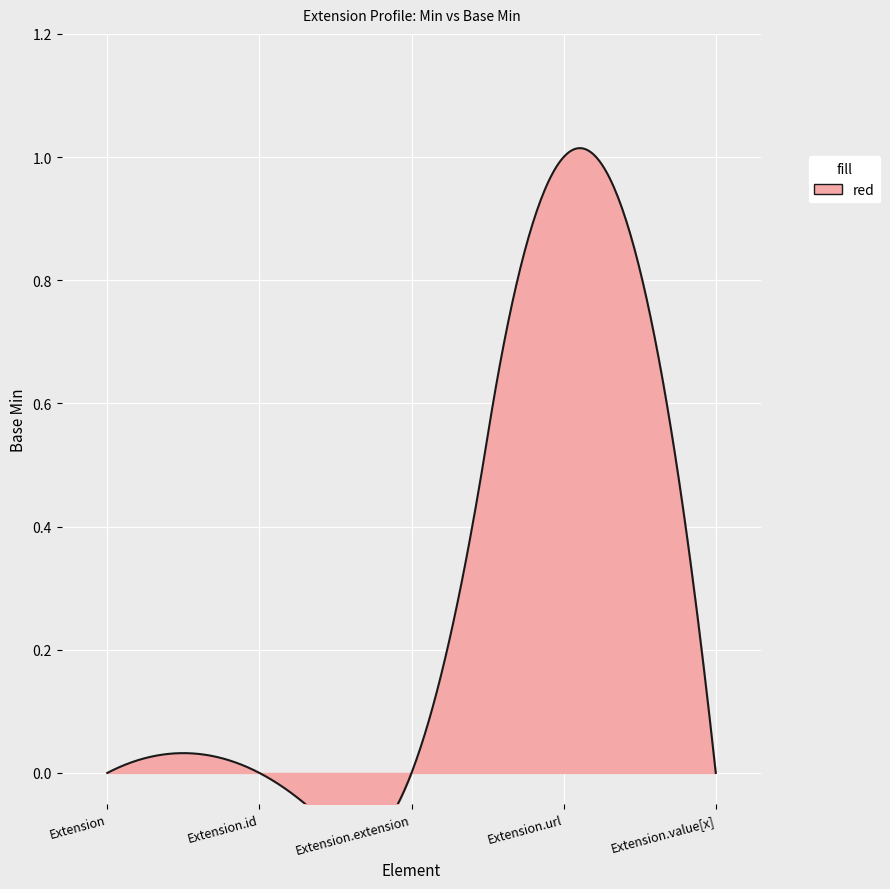

What is the label of the 5th point from the left?

Extension.value[x]